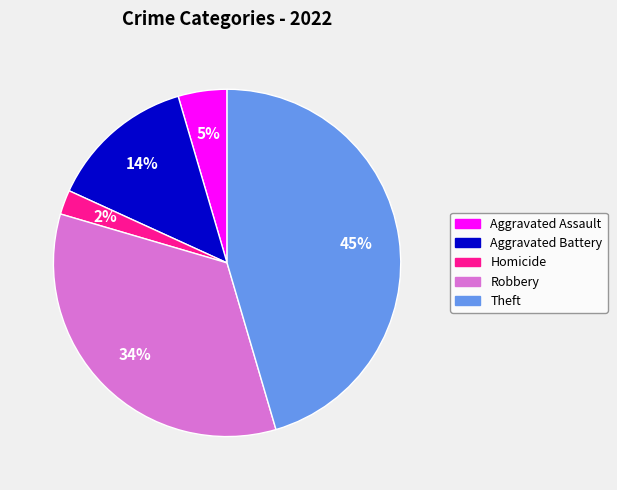

The Theft slice represents 31% of the pie. True or false?

False